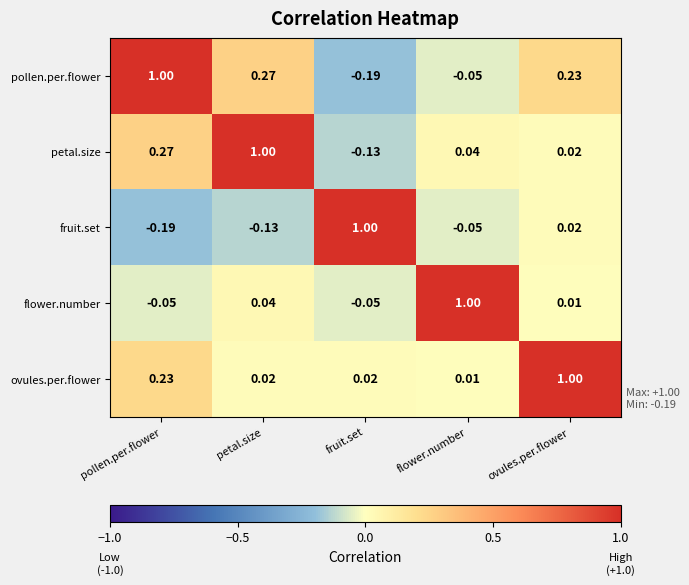

How many data points in fruit.set are less than 0?

3